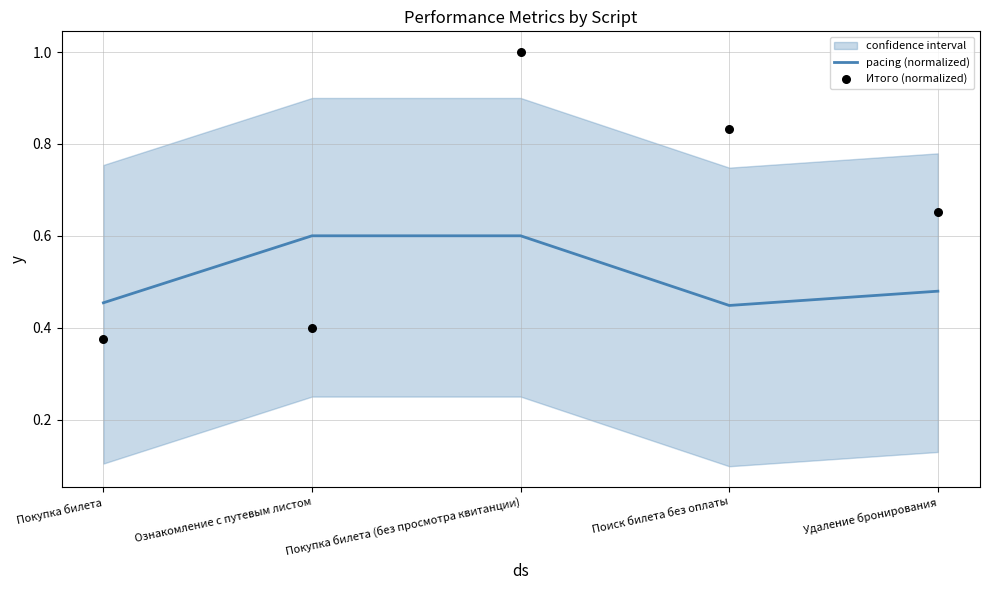

Which series reaches the minimum Y coordinate?

Итого (normalized)